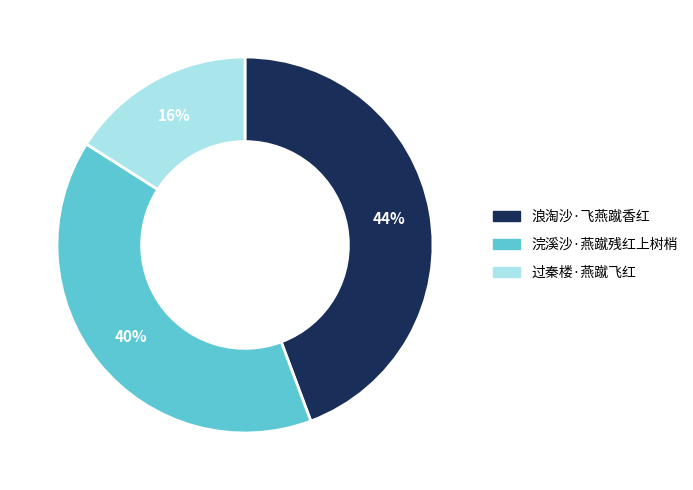

To the nearest percent, what is the difference between the 浪淘沙·飞燕蹴香红 and 过秦楼·燕蹴飞红 slice percentages?

28%